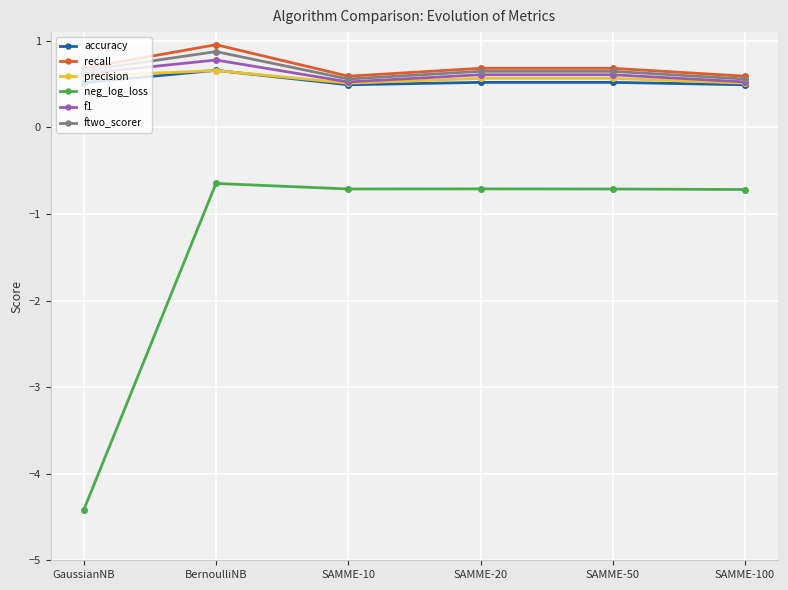

What is the difference between the highest and lowest values at SAMME-20?

1.4